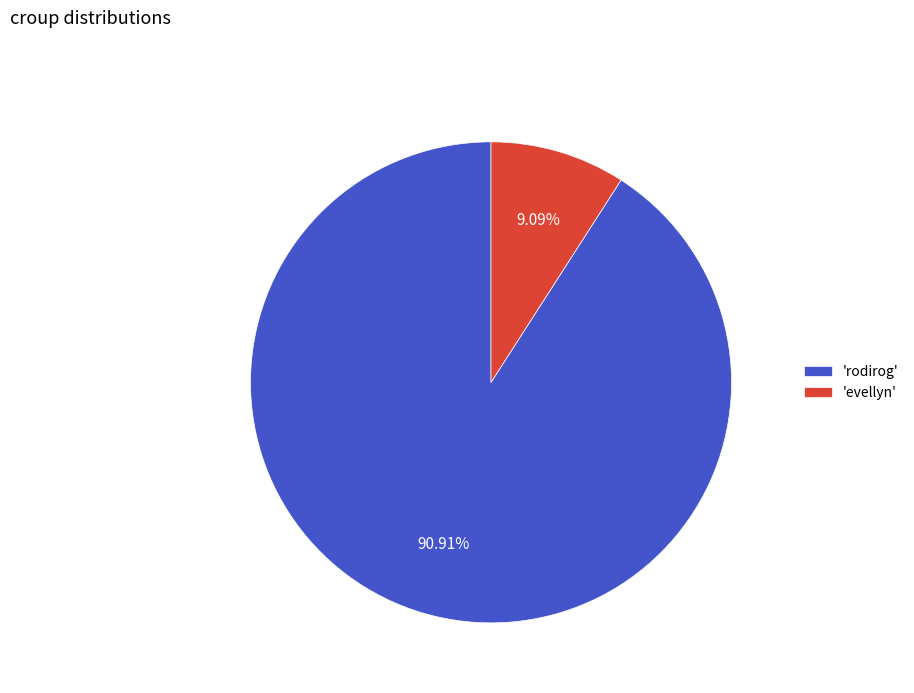

Which category has the smallest portion of the pie?

'evellyn'